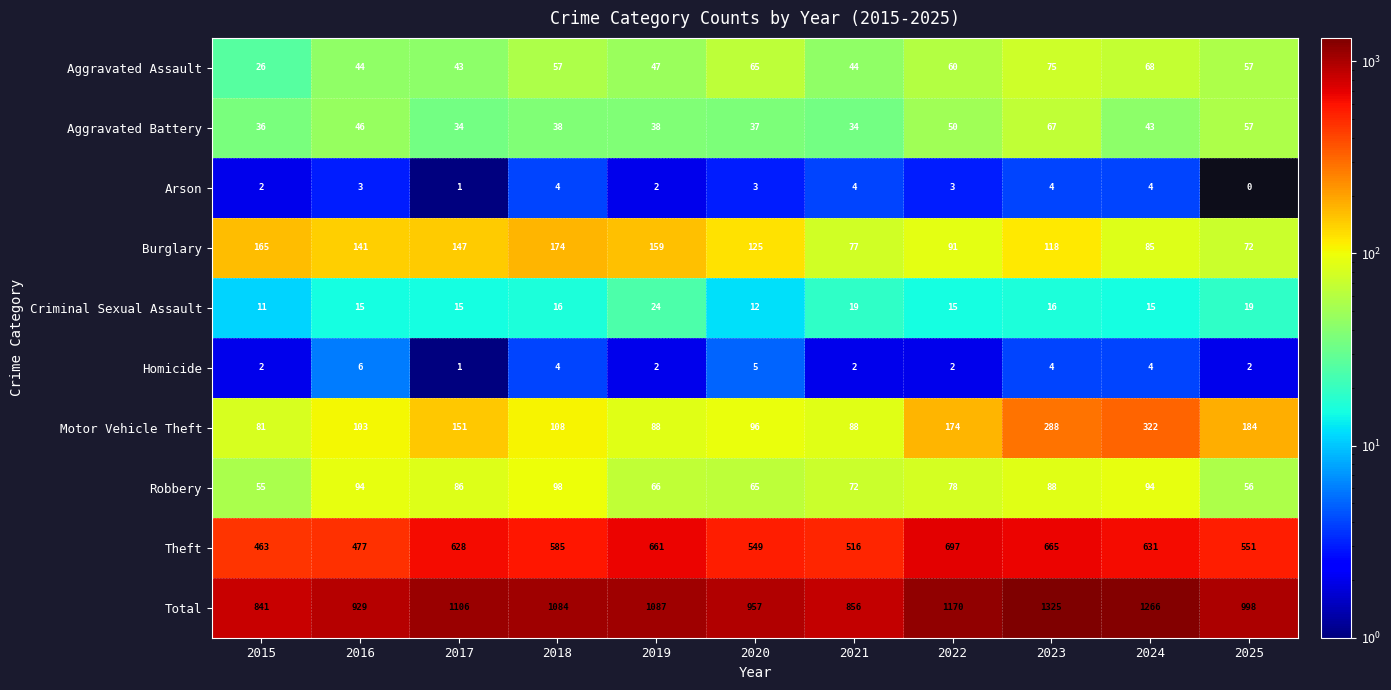

Which series has the widest spread of values?

Total